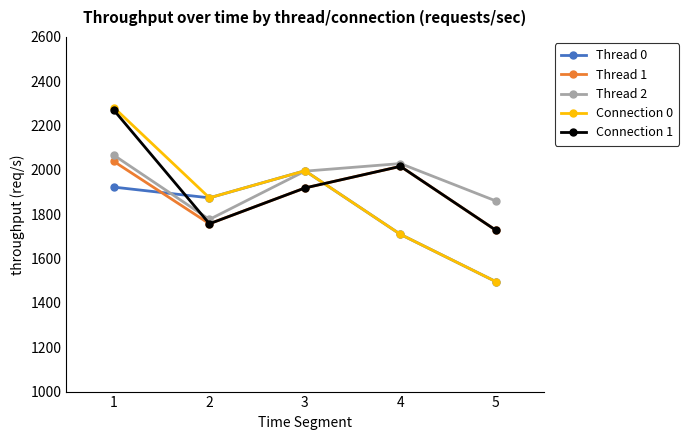

List the labels in order of Connection 0 value, smallest first.

5, 4, 2, 3, 1